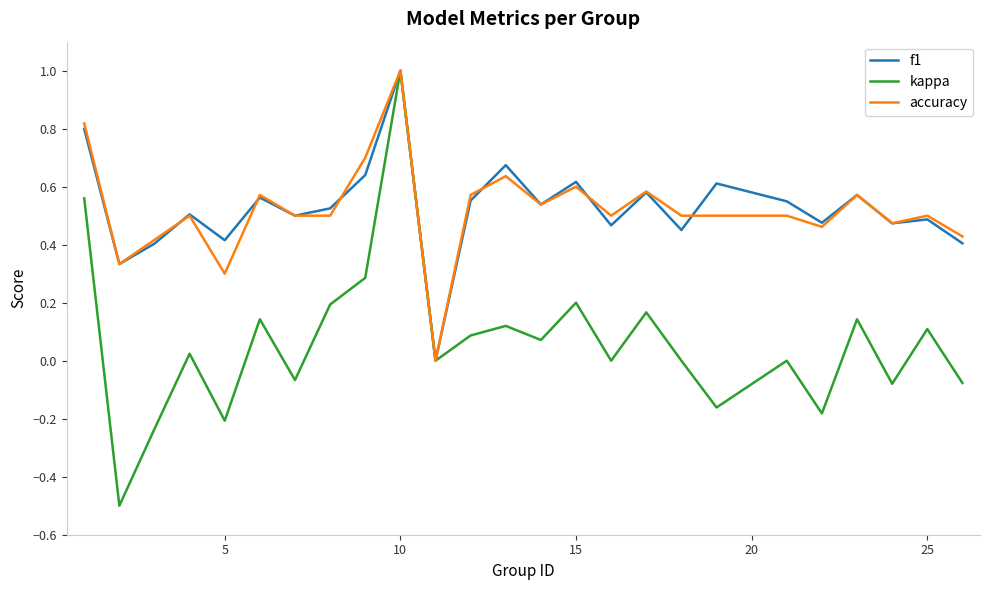

How many lines are shown in the chart?

3